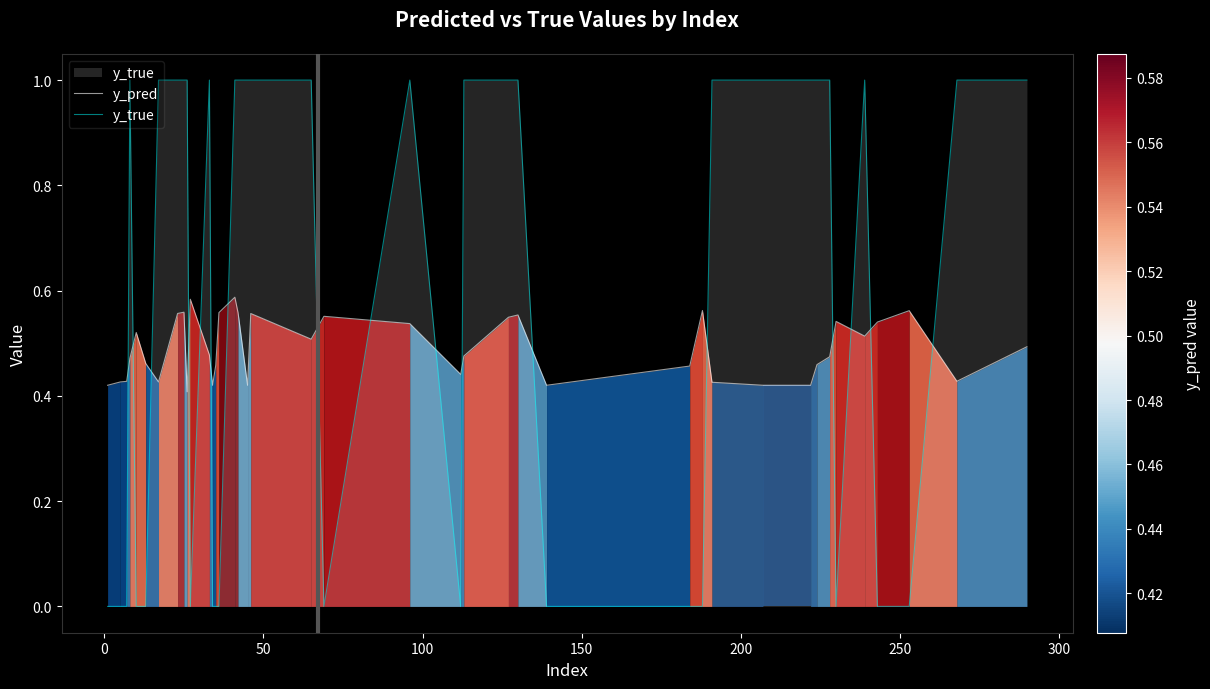

What is the value of the y_pred point at the 24th from the left?

0.5